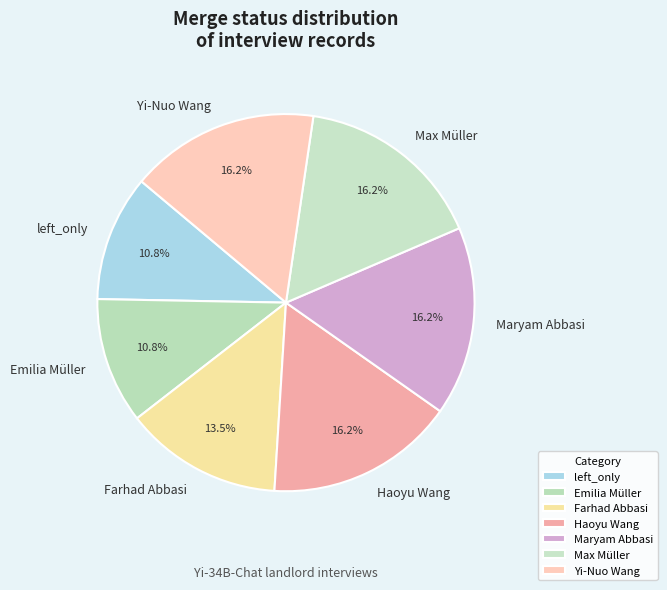

Combined, do Farhad Abbasi and left_only account for over 50%?

No